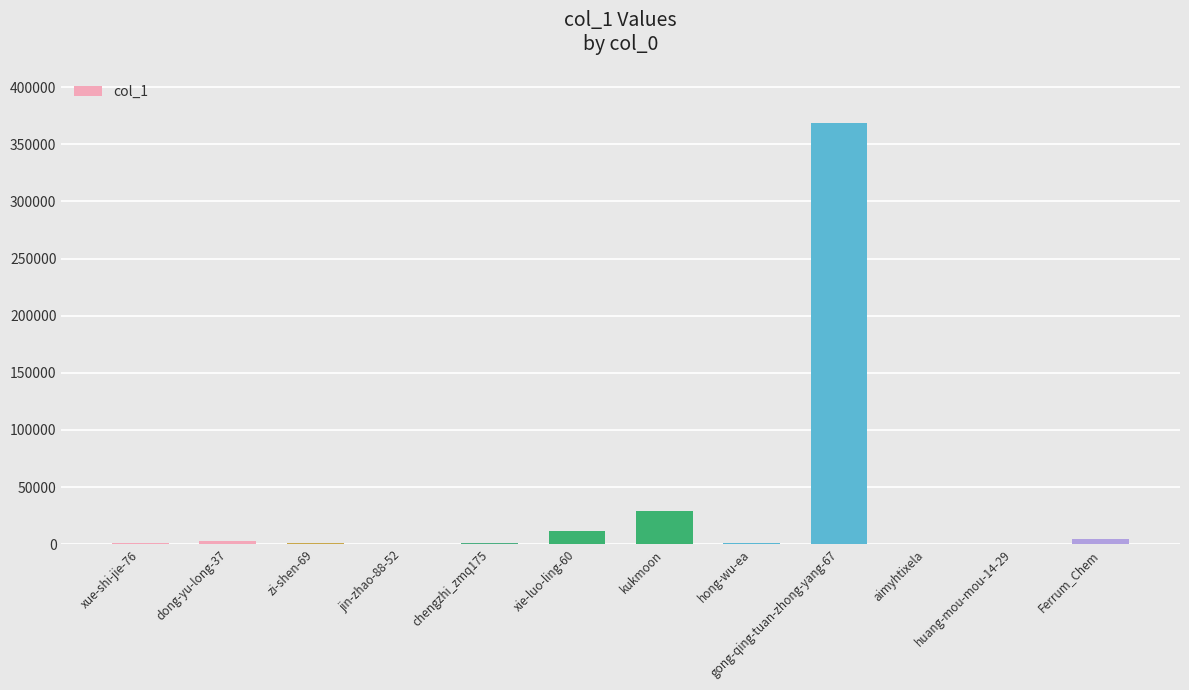

What is the change in value from jin-zhao-88-52 to aimyhtixela?

-37